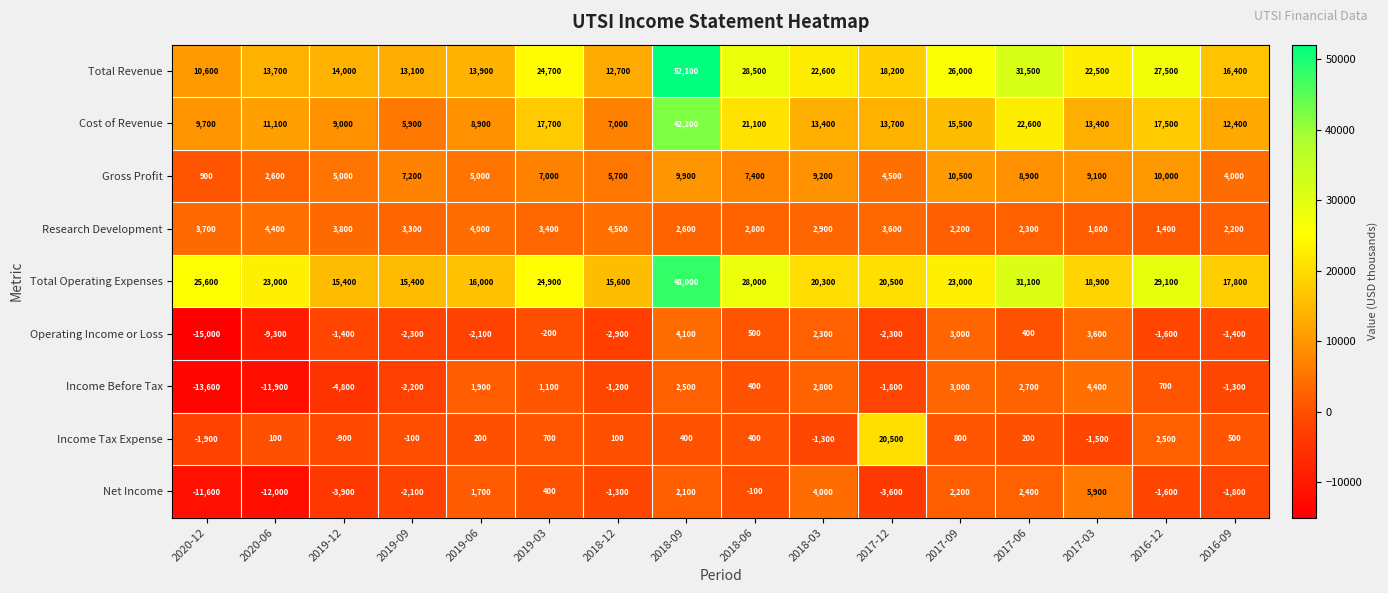

How many distinct data groups are displayed?

9